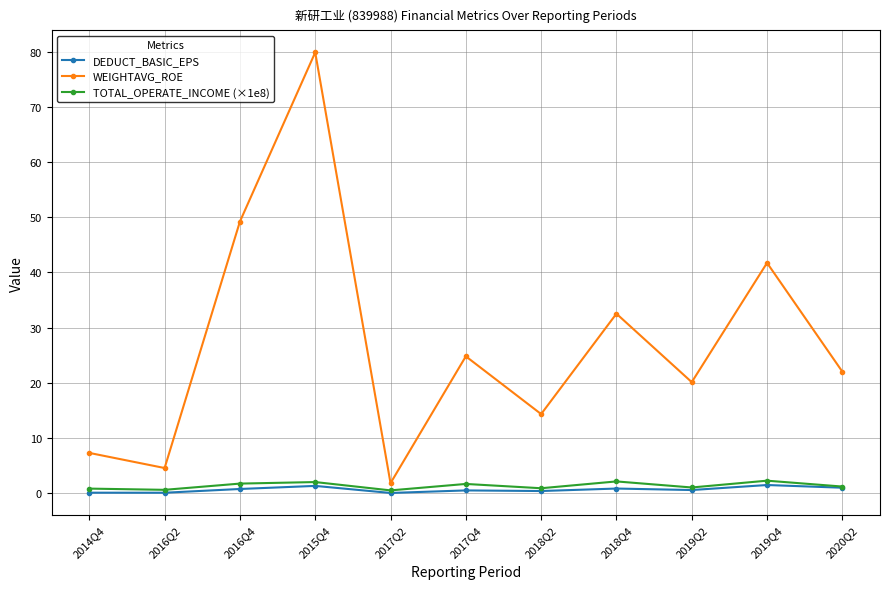

Which series has the largest range (max minus min)?

WEIGHTAVG_ROE